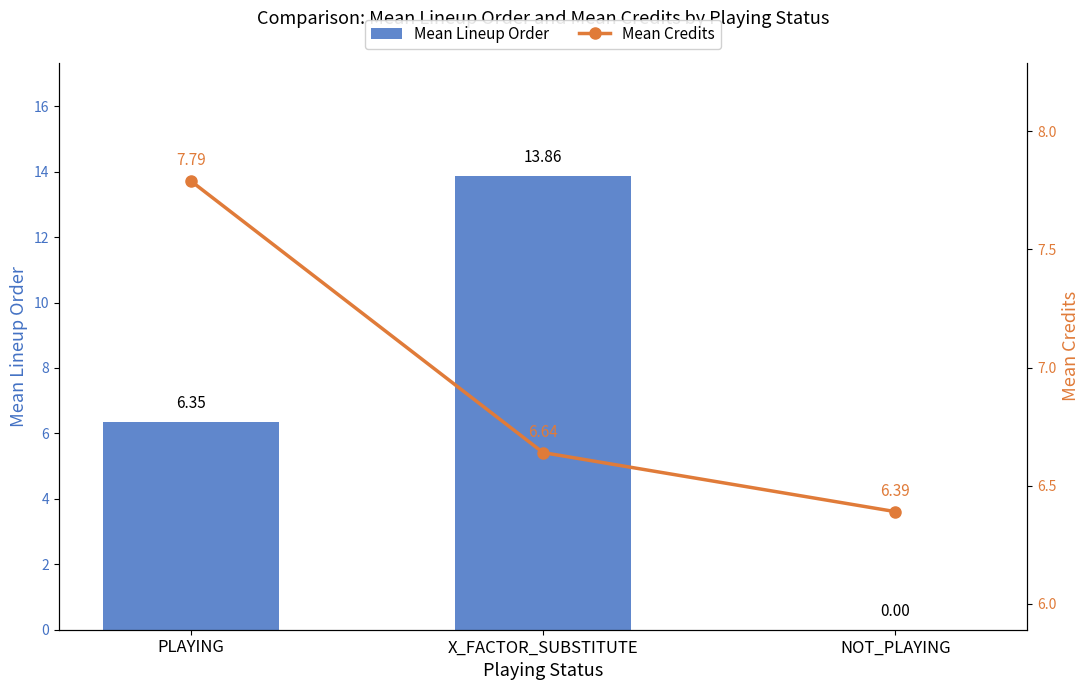

List the series in order of their peak value, highest first.

Mean Lineup Order, Mean Credits